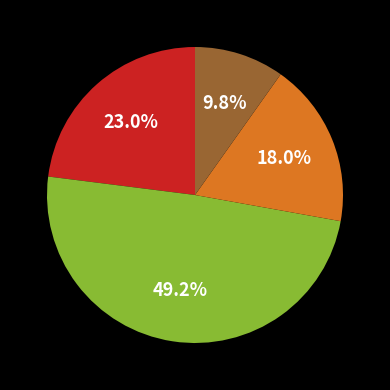

Does any single category account for the majority?

No